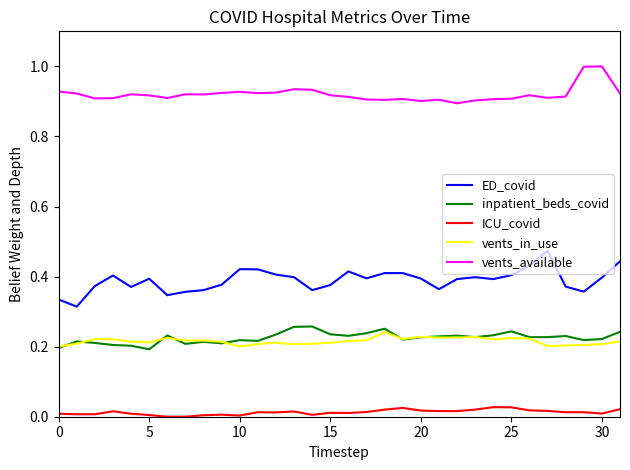

What is the difference between the maximum and minimum values in the inpatient_beds_covid series?

0.1